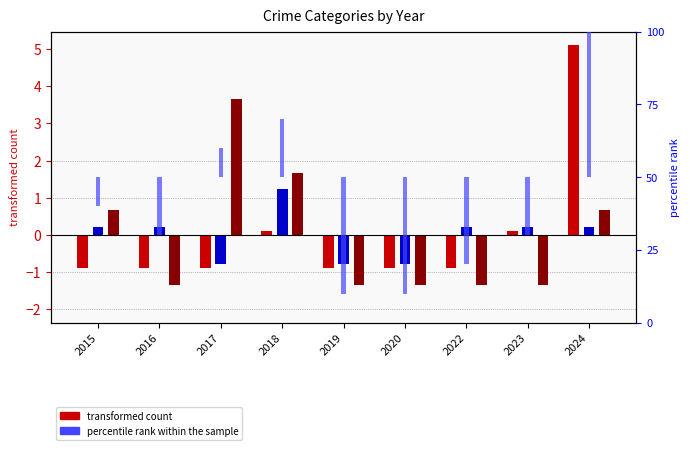

What is the smallest value displayed?

-40.0